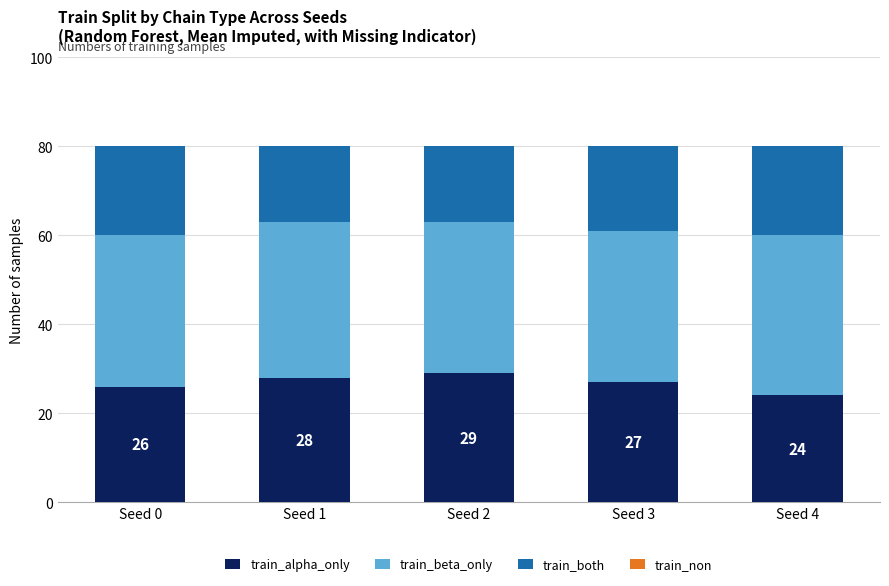

Is it true that train_alpha_only equals 20 at Seed 2?

False